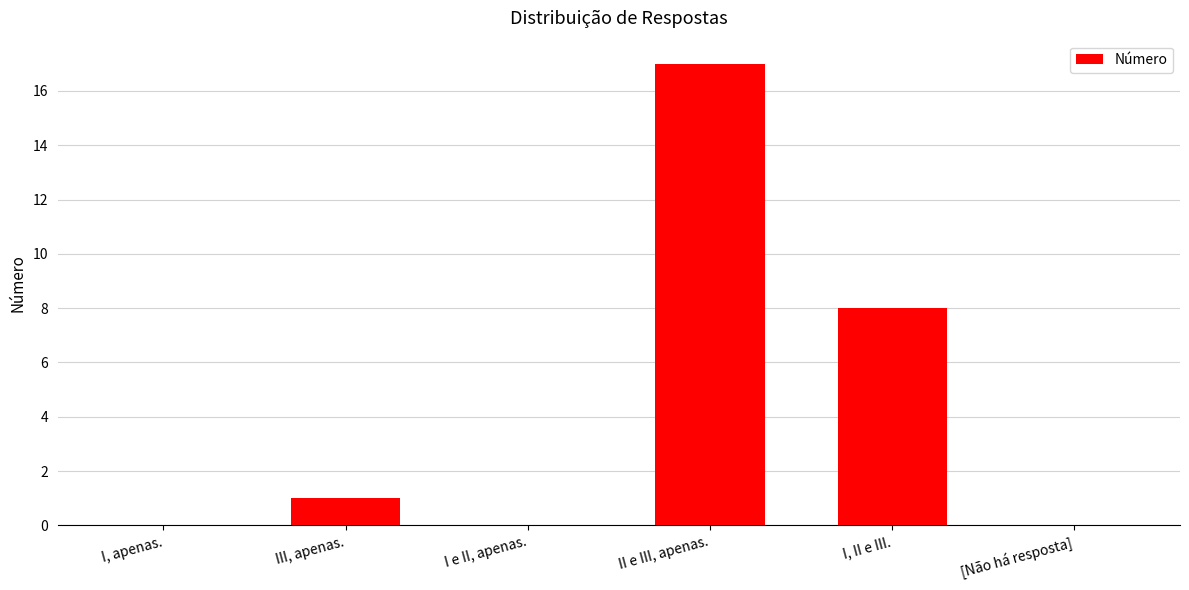

Reading right to left, extract all data points from this chart.

0	8	17	0	1	0